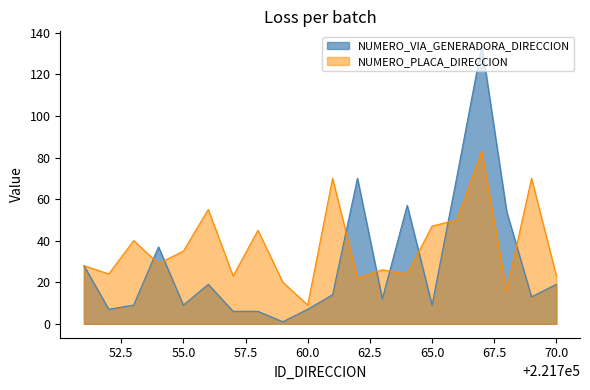

Which category has the lowest value in the NUMERO_PLACA_DIRECCION series?

60.0